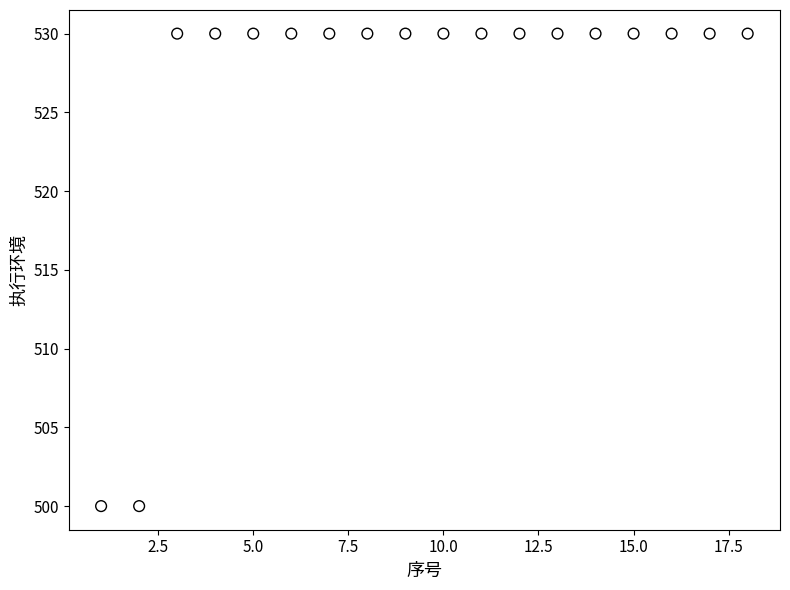

What is the range of X values (max minus min)?

17